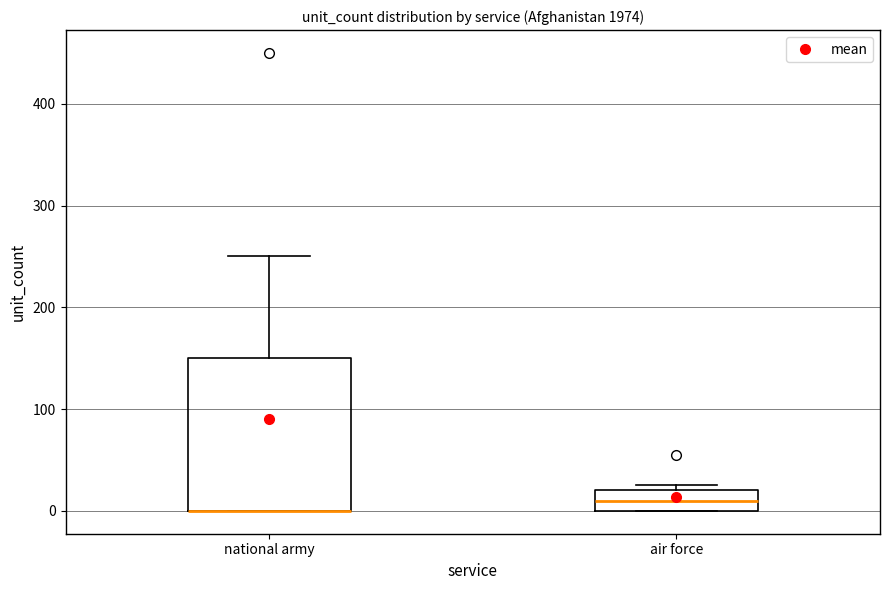

Comparing the boxes themselves (not the whiskers), which one is the tallest?

national army